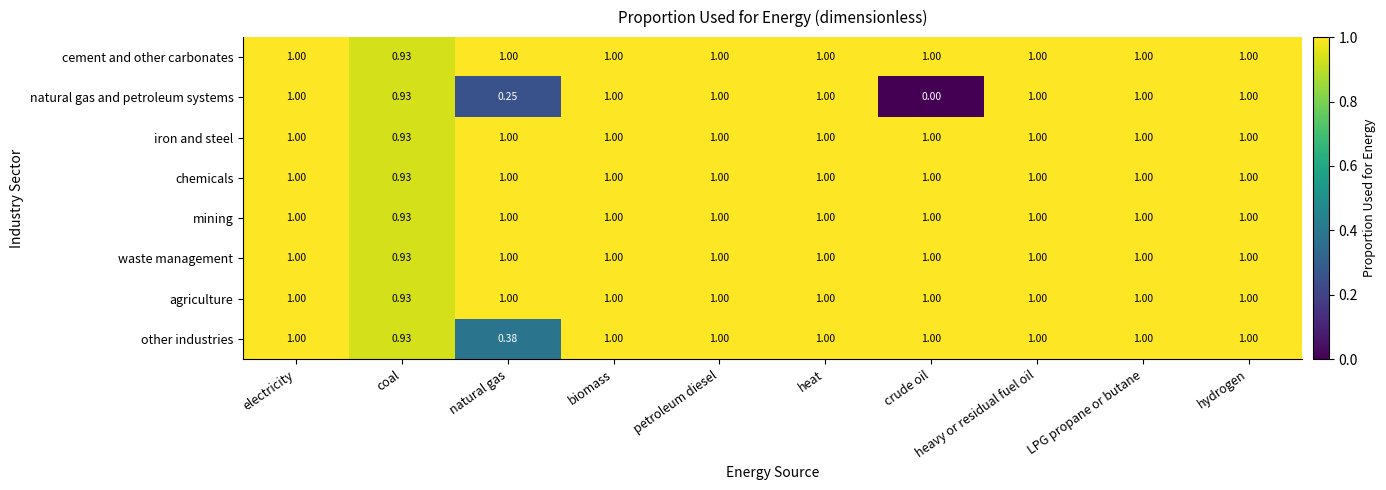

What is the spread (max minus min) of values at crude oil?

1.0